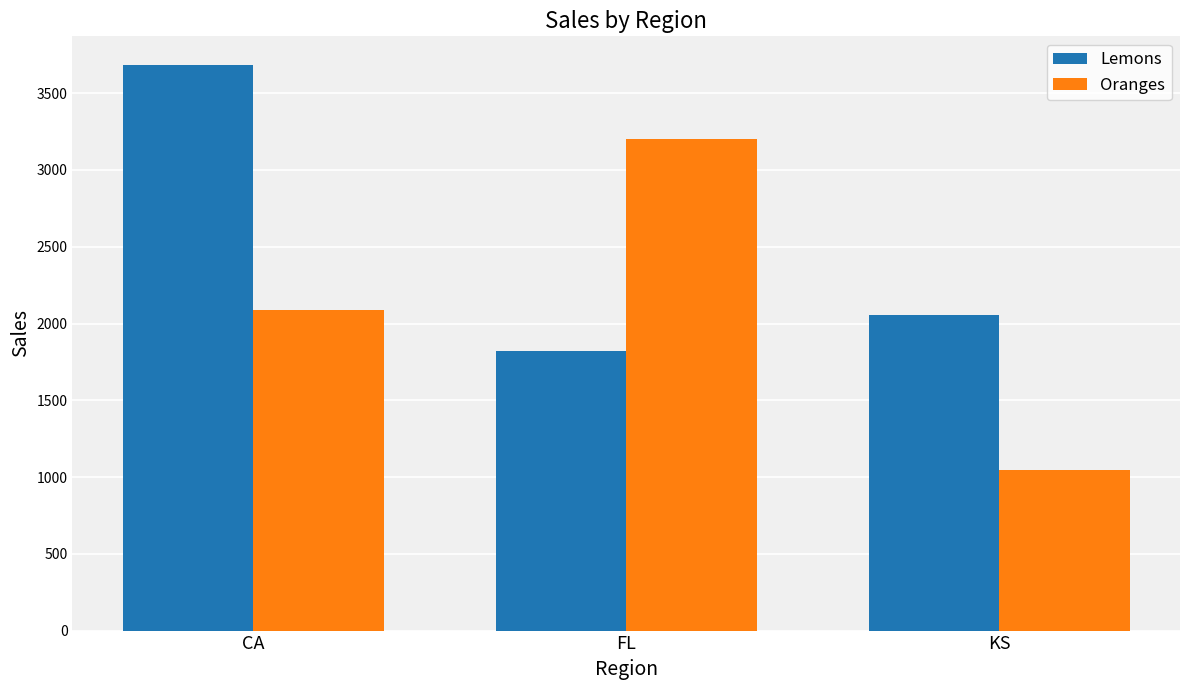

The value of Oranges at CA is 1321. True or false?

False